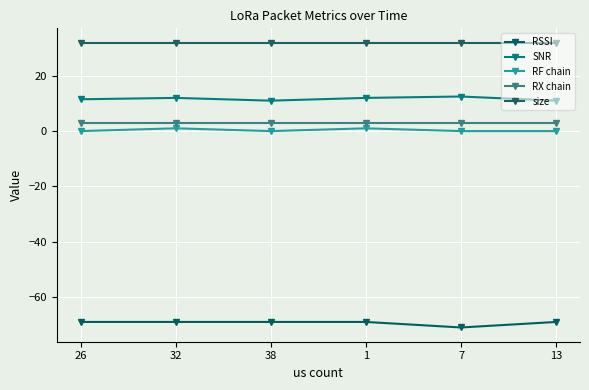

How many series are shown in this chart?

5